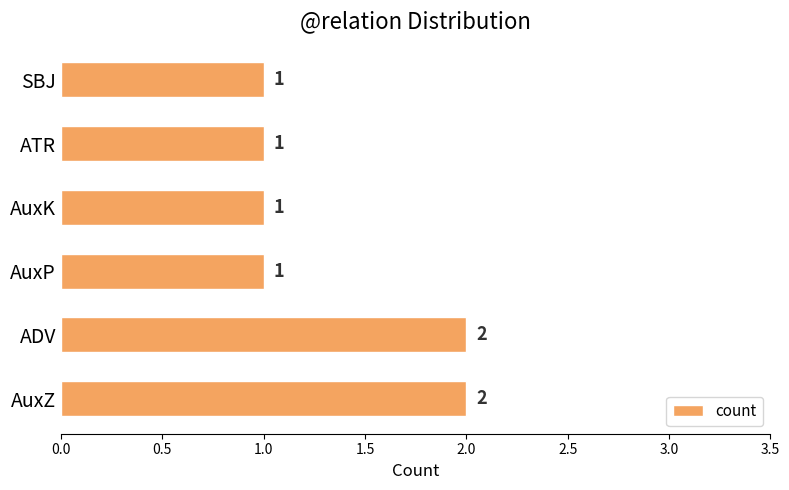

True or false: the data shows 1 at SBJ.

True